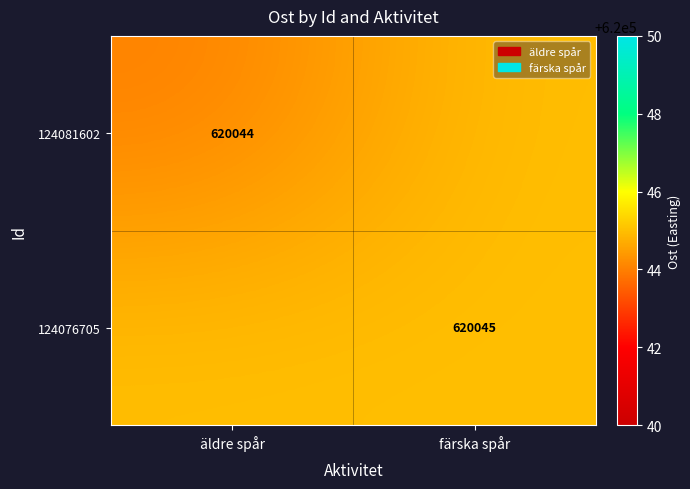

Which label corresponds to the smallest value in the chart?

äldre spår